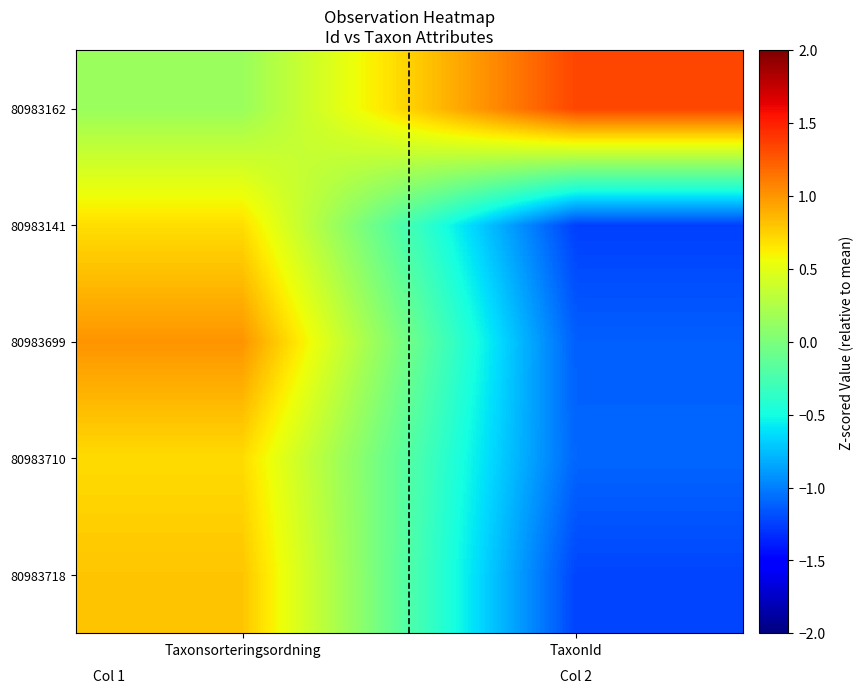

Rank the series by their maximum value, from lowest to highest.

80983141, 80983710, 80983718, 80983699, 80983162